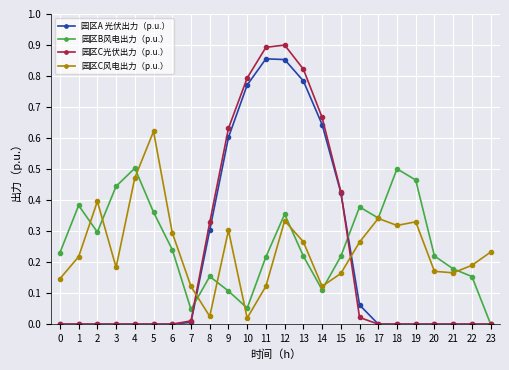

True or false: 园区A 光伏出力（p.u.） and 园区C风电出力（p.u.） intersect in this chart.

True